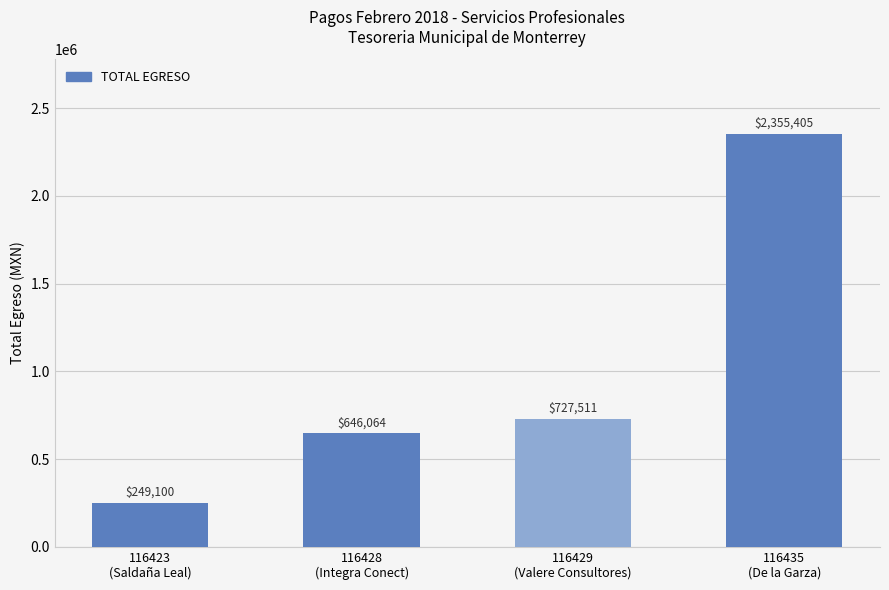

What position from the left is 116428
(Integra Conect)?

2